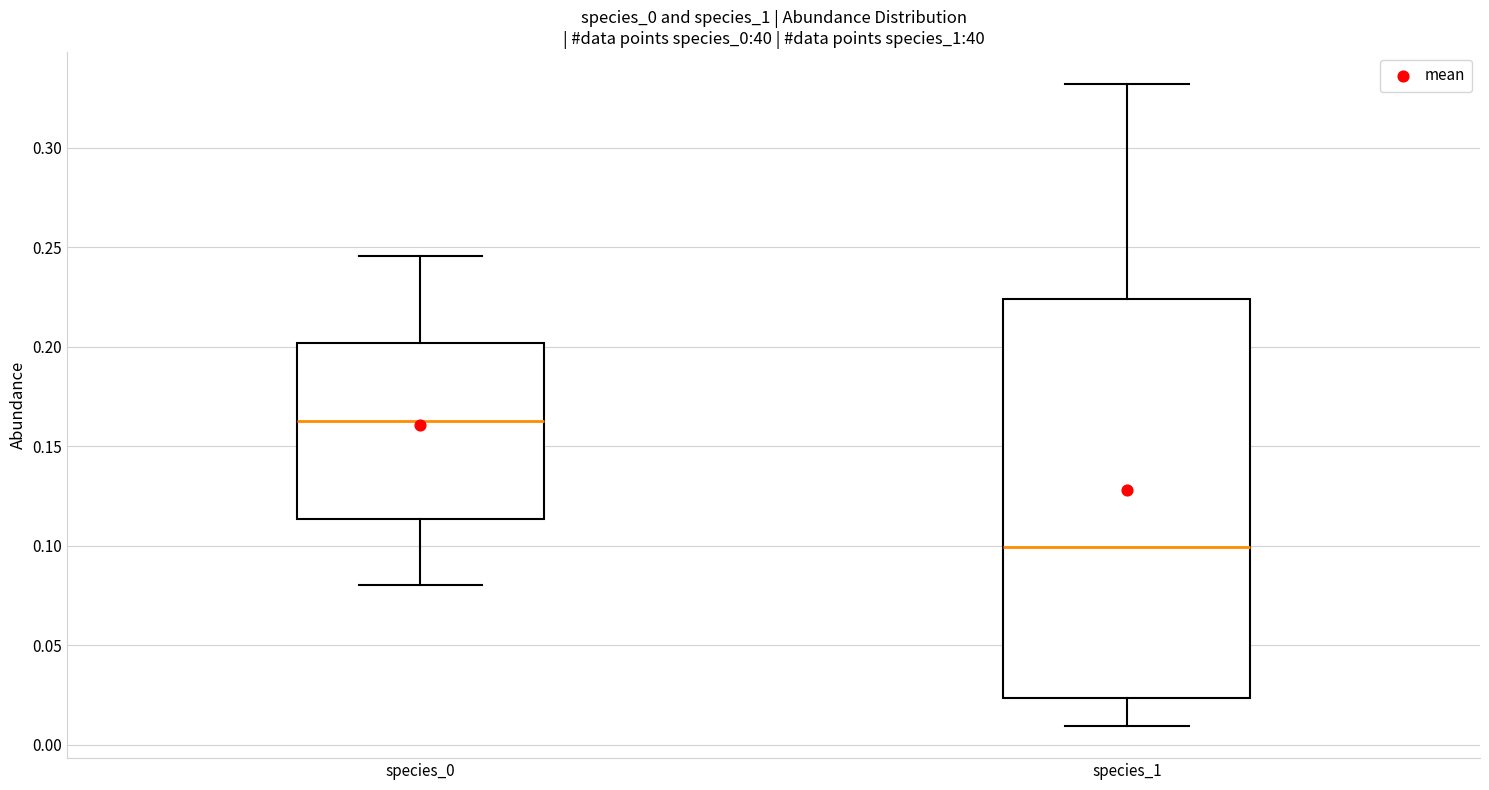

Reading left to right, transcribe this box plot: for each box, give where its median line is, the range the box spans, and where its two whiskers end, as read against the y-axis. The values are not printed on the chart, so give them approximately, as read against the axis.

species_0: median 0.160, box 0.115 to 0.200, whiskers 0.080 to 0.245
species_1: median 0.100, box 0.025 to 0.225, whiskers 0.010 to 0.330